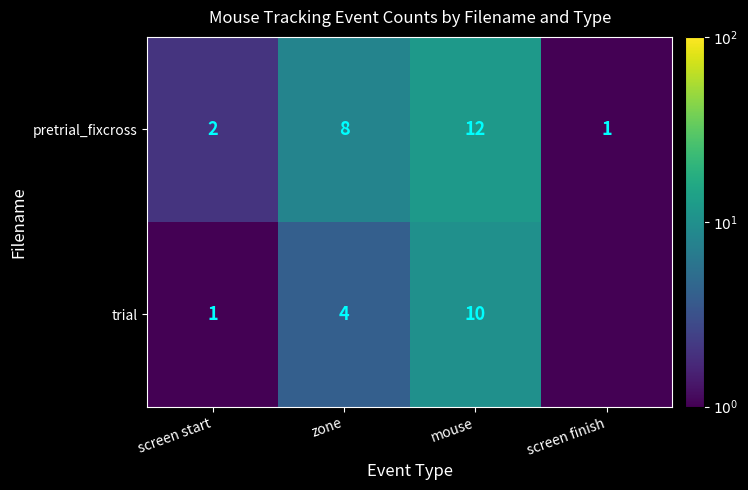

What is the difference between the highest and lowest values at mouse?

2.0